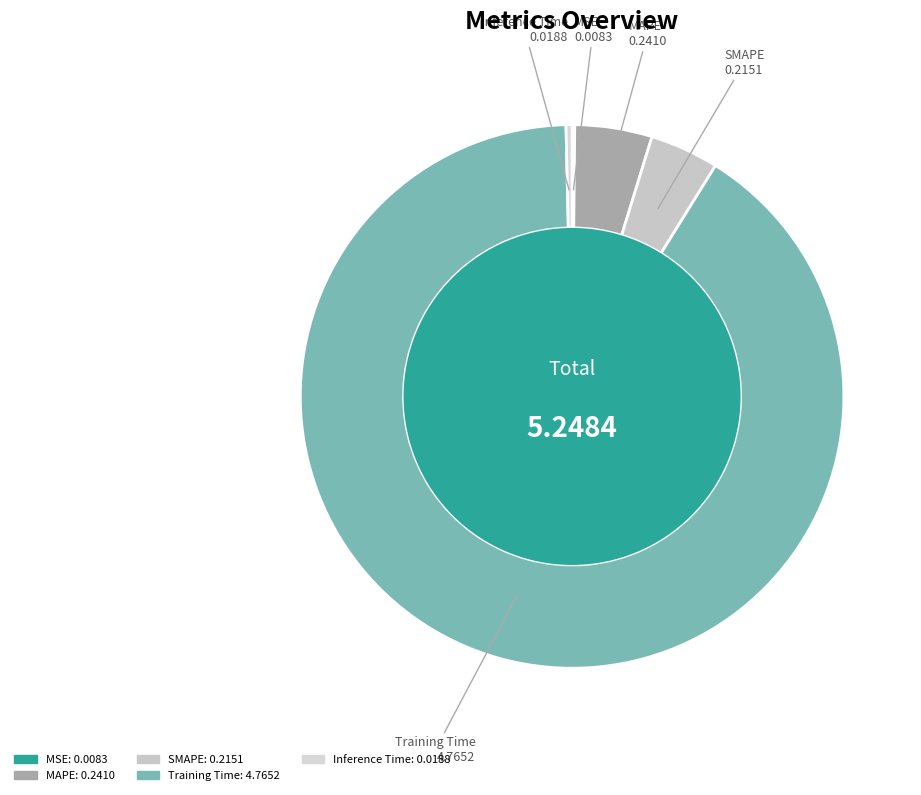

Between Inference Time and SMAPE, which is larger?

SMAPE